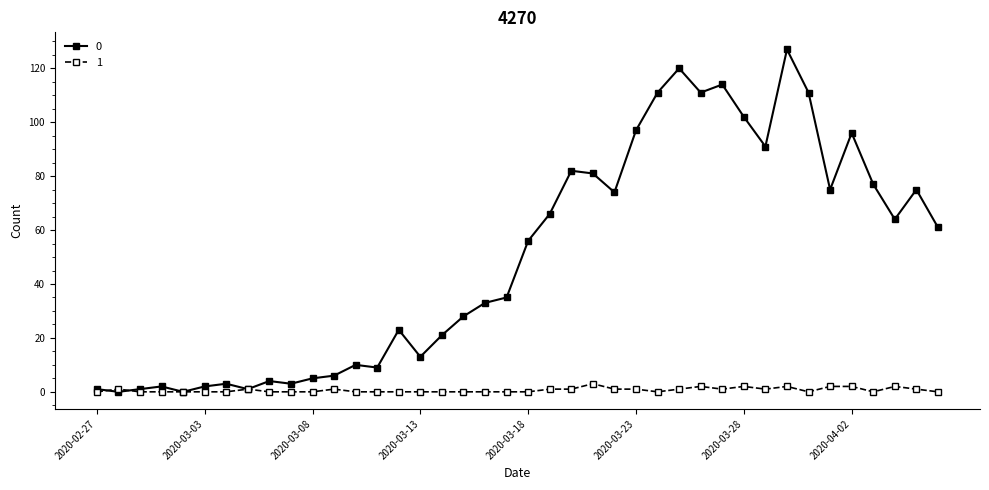

What is the sum of all 1 values?

26